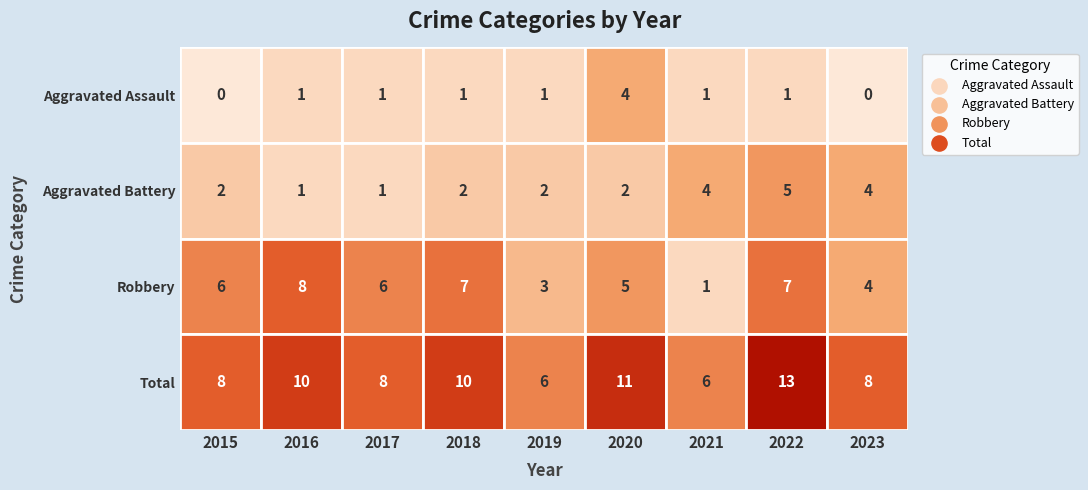

Is the value of Robbery at 2021 greater than the value of Aggravated Battery at 2017?

No